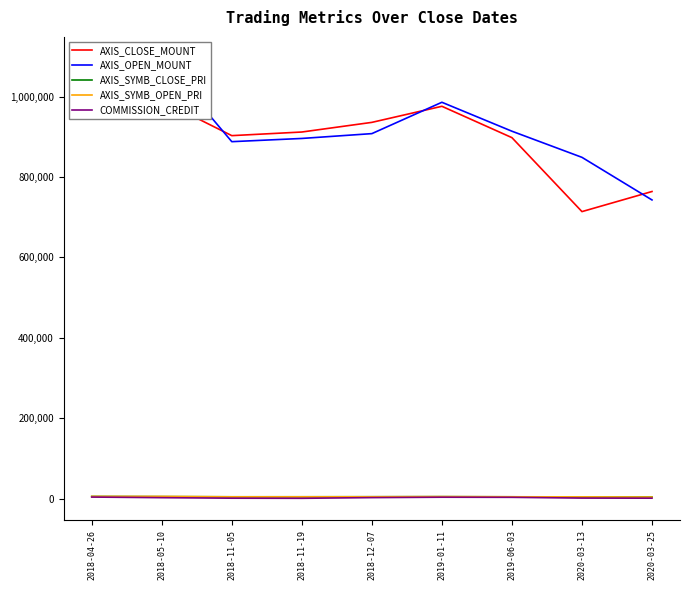

Reading left to right, transcribe all the data shown in this chart.

AXIS_CLOSE_MOUNT: 2018-04-26=1076000	2018-05-10=990000	2018-11-05=903000	2018-11-19=912000	2018-12-07=936000	2019-01-11=976000	2019-06-03=898000	2020-03-13=714000	2020-03-25=764000
AXIS_OPEN_MOUNT: 2018-04-26=1088000	2018-05-10=1094000	2018-11-05=888000	2018-11-19=896000	2018-12-07=908000	2019-01-11=986000	2019-06-03=914000	2020-03-13=849000	2020-03-25=743000
AXIS_SYMB_CLOSE_PRI: 2018-04-26=5380	2018-05-10=4950	2018-11-05=4515	2018-11-19=4560	2018-12-07=4680	2019-01-11=4880	2019-06-03=4490	2020-03-13=3570	2020-03-25=3820
AXIS_SYMB_OPEN_PRI: 2018-04-26=5440	2018-05-10=5470	2018-11-05=4440	2018-11-19=4480	2018-12-07=4540	2019-01-11=4930	2019-06-03=4570	2020-03-13=4245	2020-03-25=3715
COMMISSION_CREDIT: 2018-04-26=3859	2018-05-10=2331	2018-11-05=1047	2018-11-19=758	2018-12-07=2486	2019-01-11=3473	2019-06-03=3183	2020-03-13=1289	2020-03-25=1072